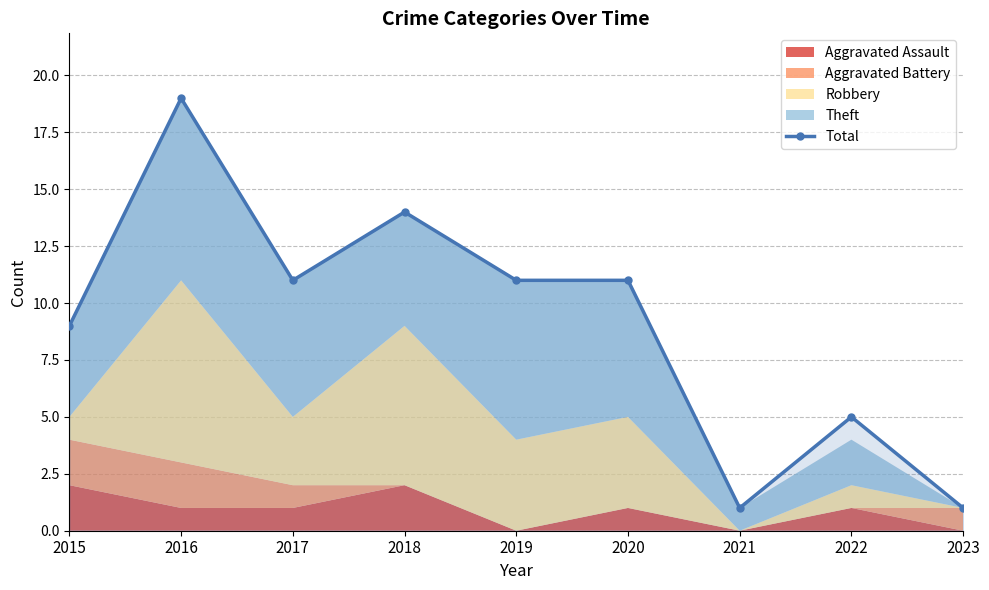

Rank the categories by value from lowest to highest.

2021, 2023, 2022, 2015, 2017, 2019, 2020, 2018, 2016